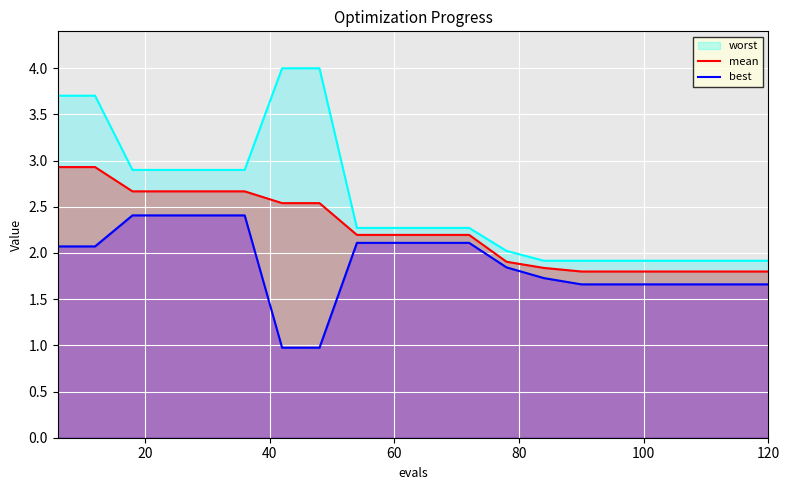

True or false: best has more than 2 points higher than both neighbors.

False